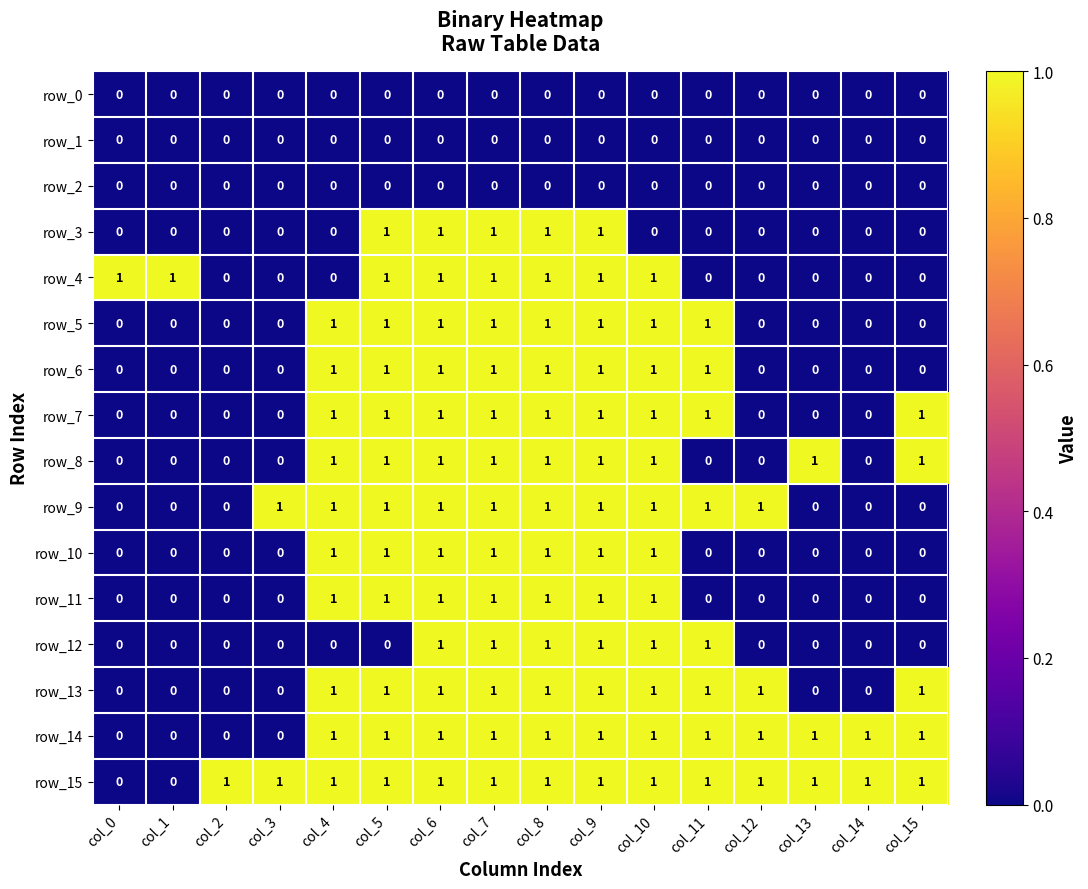

How many positive values does the row_15 series have?

14